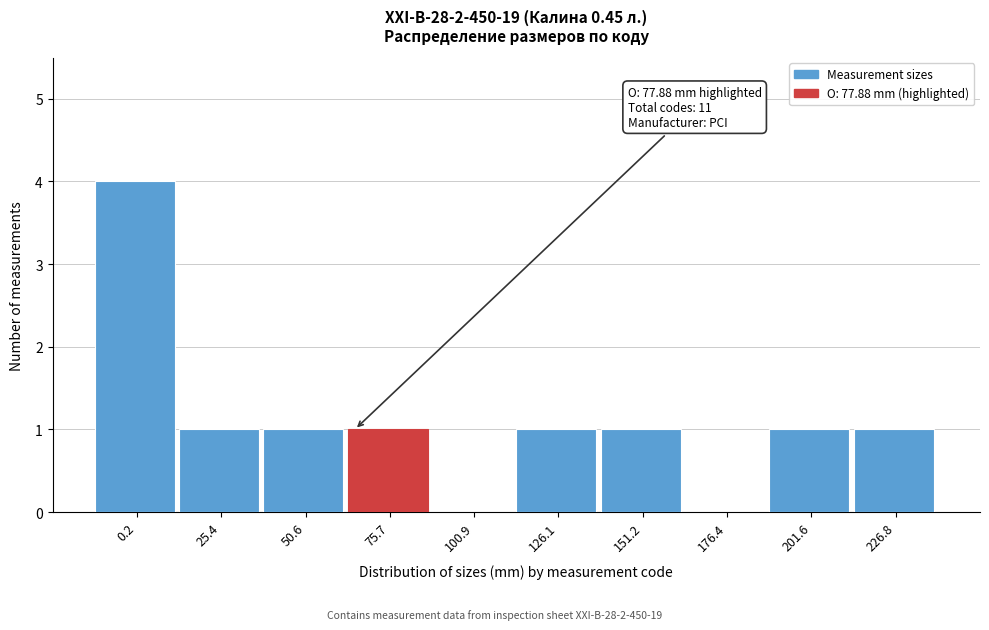

Reading left to right, extract all data points from this chart.

0.2=4	25.4=1	50.6=1	75.7=1	100.9=0	126.1=1	151.2=1	176.4=0	201.6=1	226.8=1